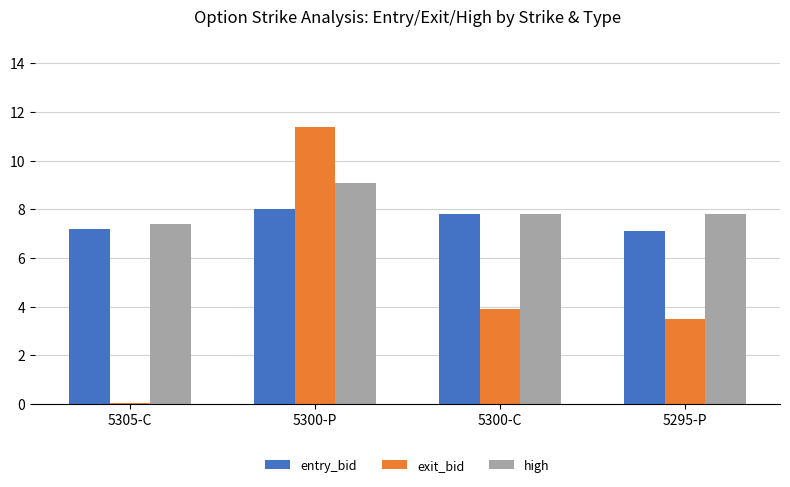

What is the value of the entry_bid bar at the 1st from the left?

7.2